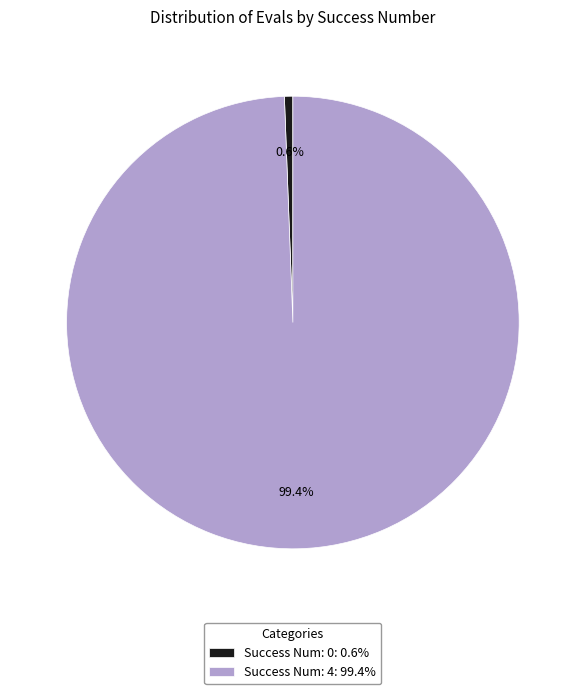

Between Success Num: 0: 0.6% and Success Num: 4: 99.4%, which is larger?

Success Num: 4: 99.4%